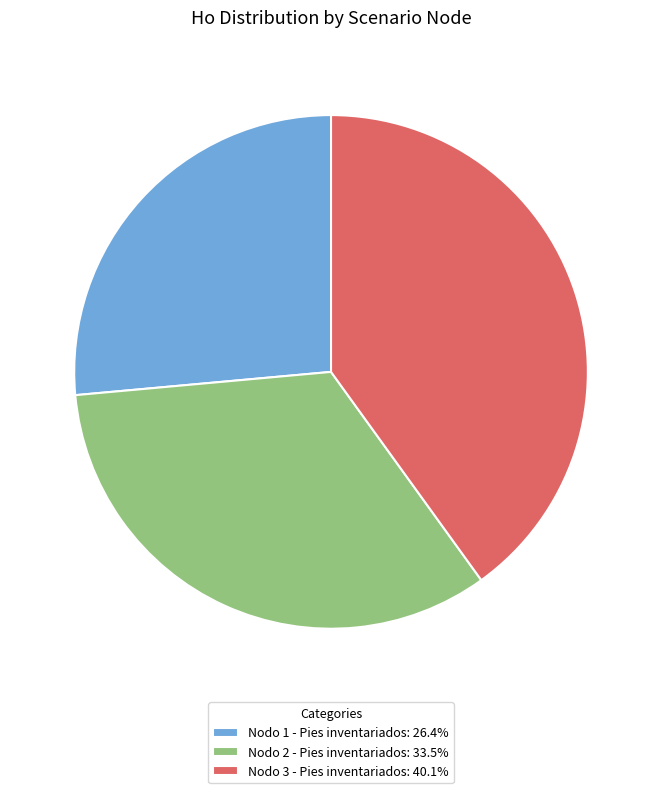

Approximately how many times larger is the value at Nodo 3 - Pies inventariados: 40.1% compared to Nodo 2 - Pies inventariados: 33.5%?

1.2